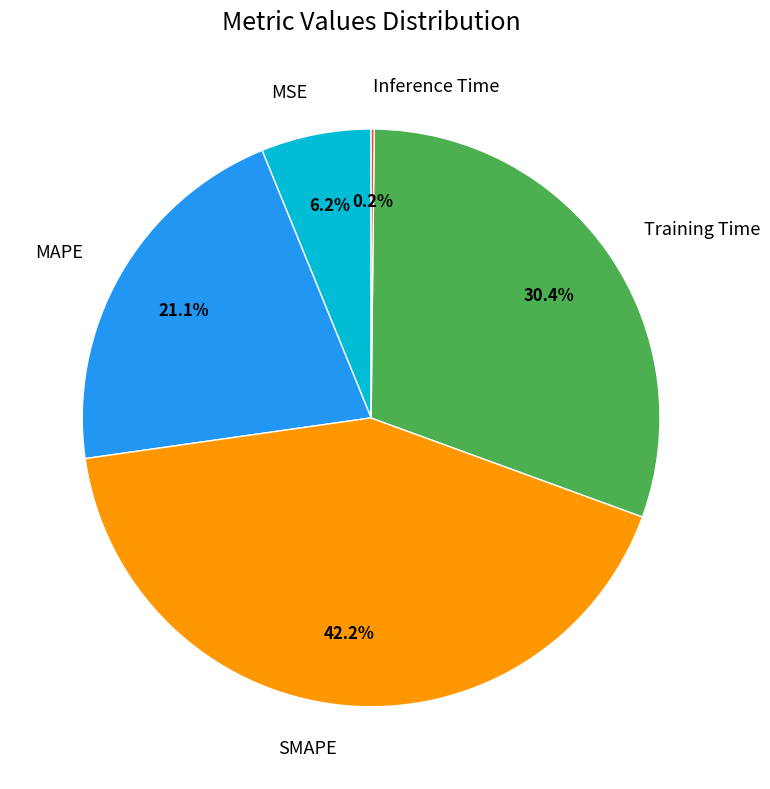

Is it true that MSE is 12% of the pie?

False